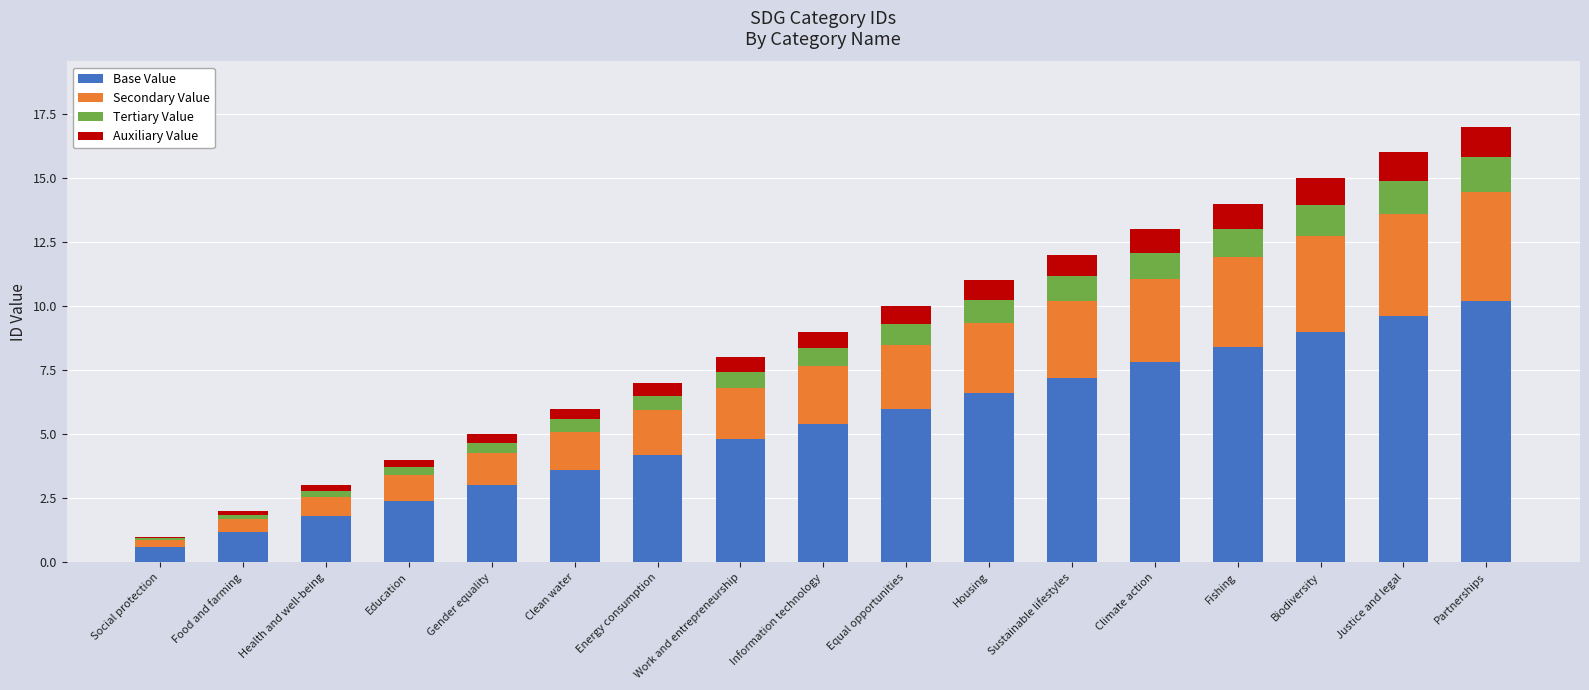

What is the difference between the maximum and second lowest values in the Base Value series?

9.0